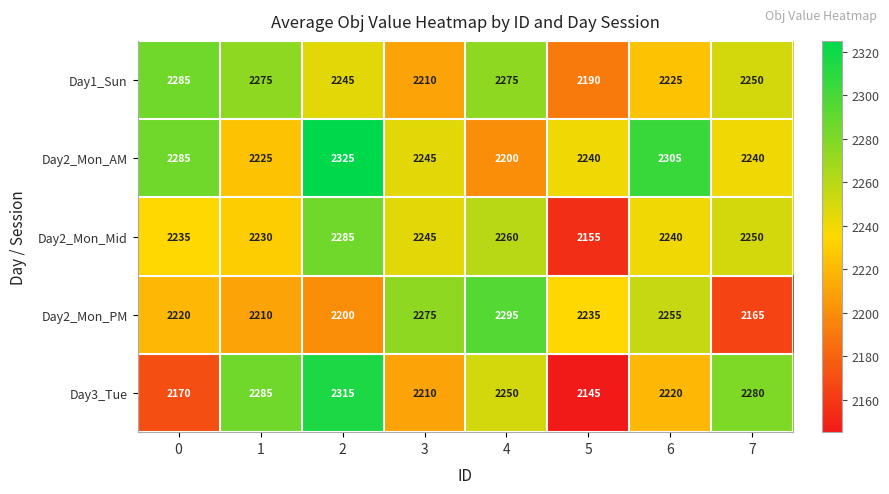

What is the sum of the Day1_Sun values at 1 and 2?

4520